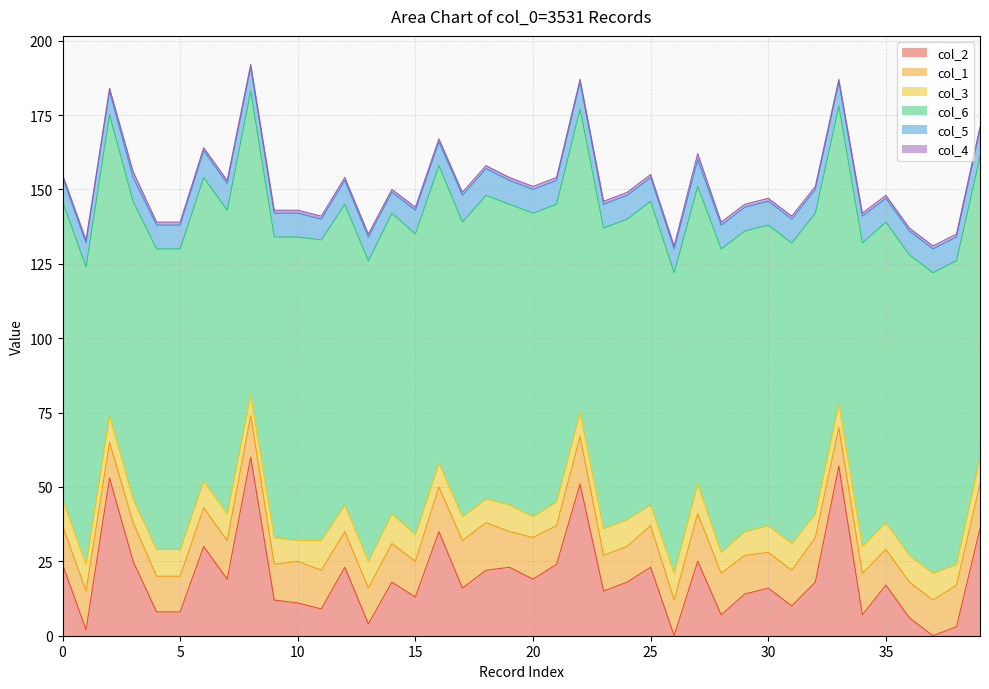

True or false: col_6 and col_2 cross at least once.

False